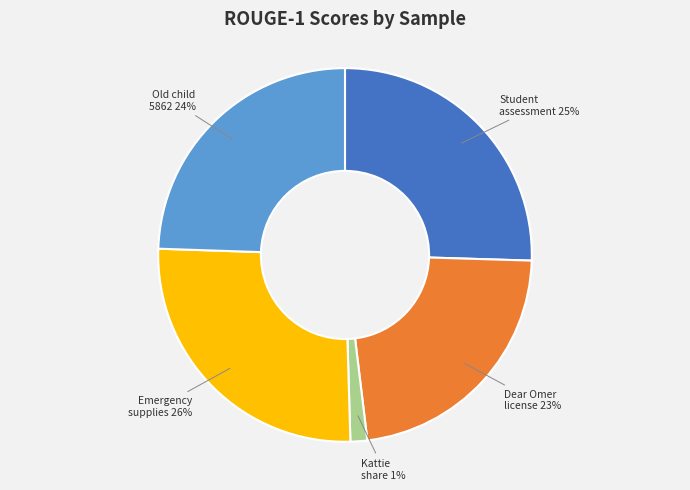

Is there a majority slice in this chart?

No